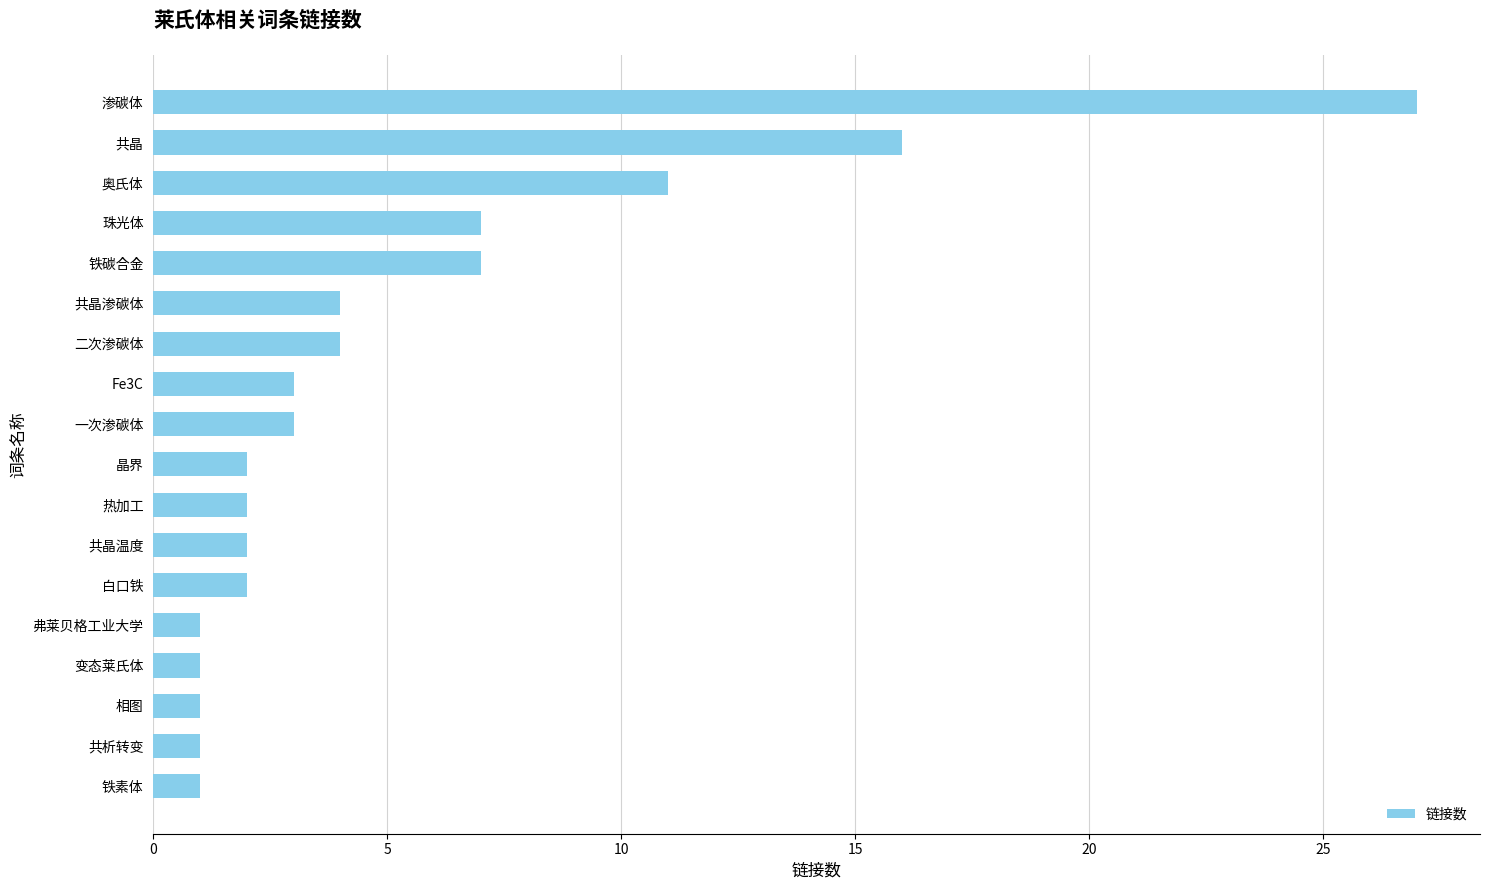

Reading top to bottom, extract all data points from this chart.

渗碳体=27	共晶=16	奥氏体=11	珠光体=7	铁碳合金=7	共晶渗碳体=4	二次渗碳体=4	Fe3C=3	一次渗碳体=3	晶界=2	热加工=2	共晶温度=2	白口铁=2	弗莱贝格工业大学=1	变态莱氏体=1	相图=1	共析转变=1	铁素体=1